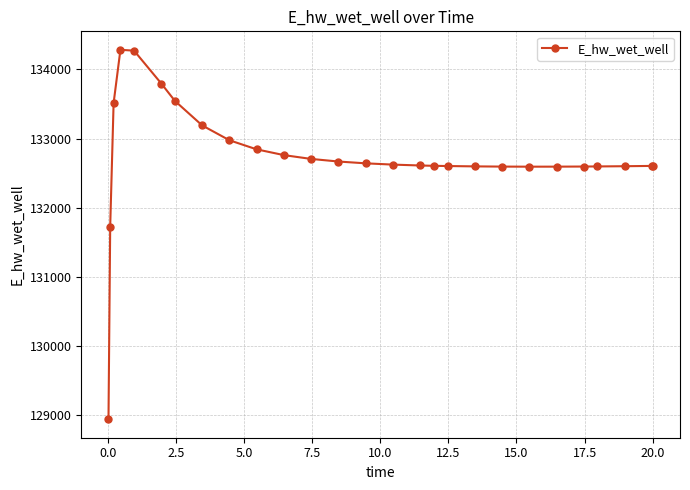

What is the value of the 20th point from the left?

132594.5